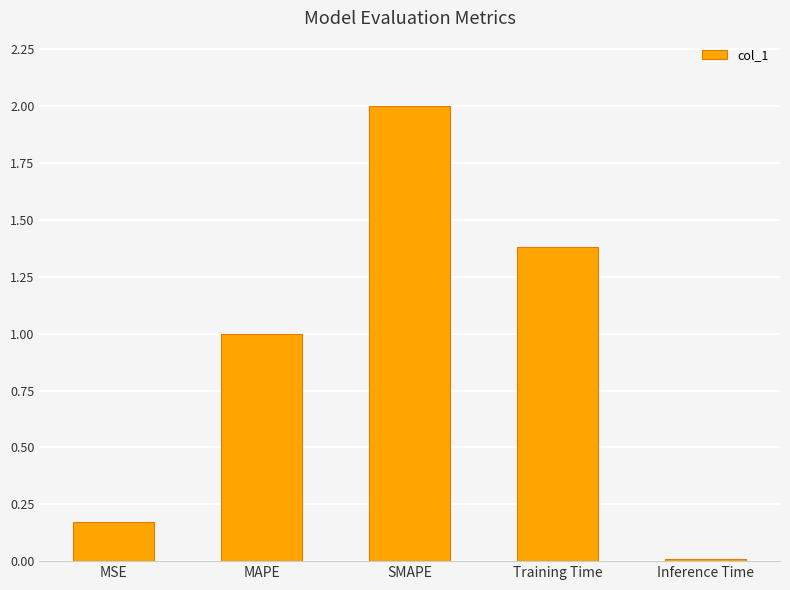

The chart shows a value of 0.3 at MSE. True or false?

False